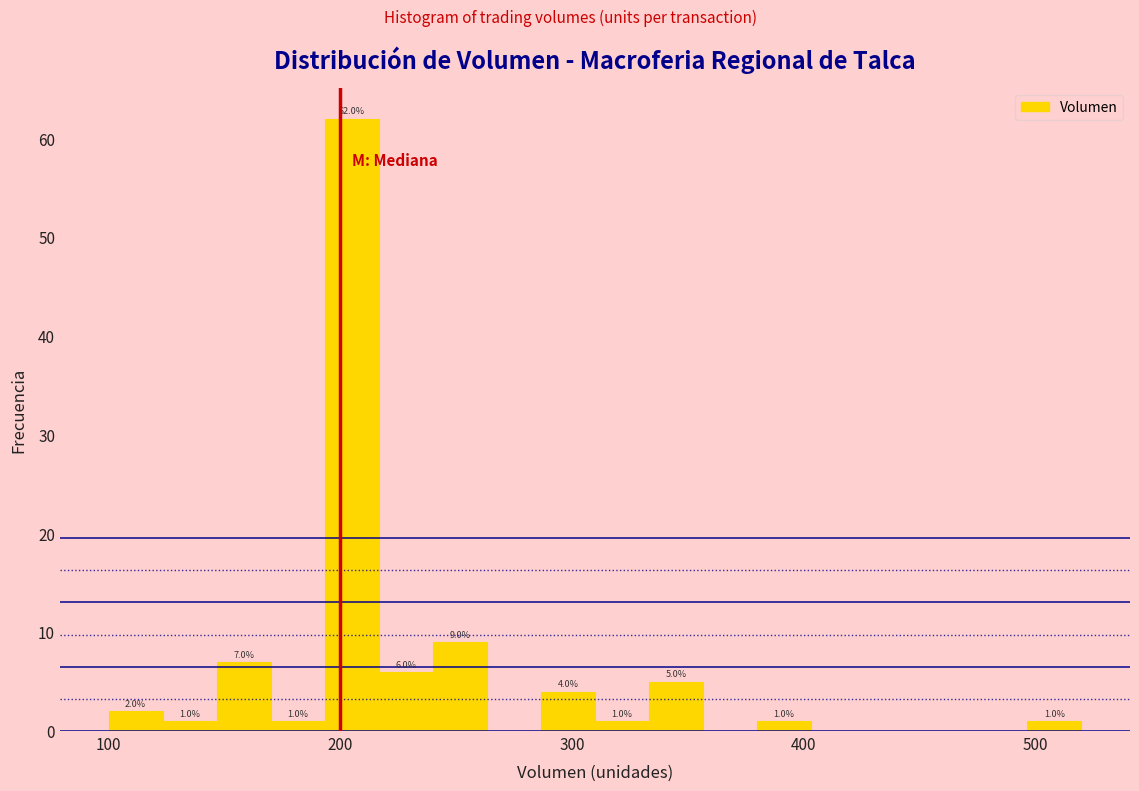

Read against the x-axis, roughly where is the centre of the tallest bar?

210